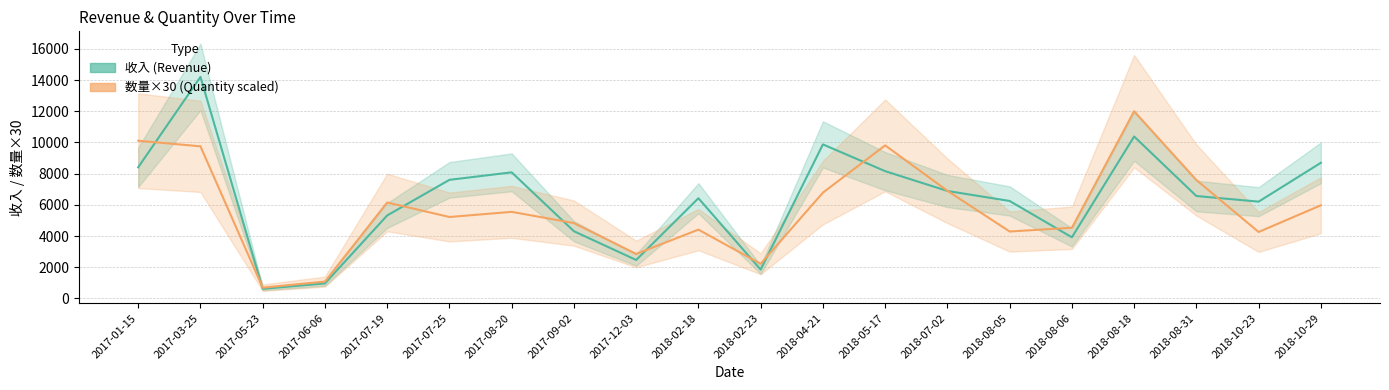

Which label corresponds to the largest value in the chart?

2017-03-25